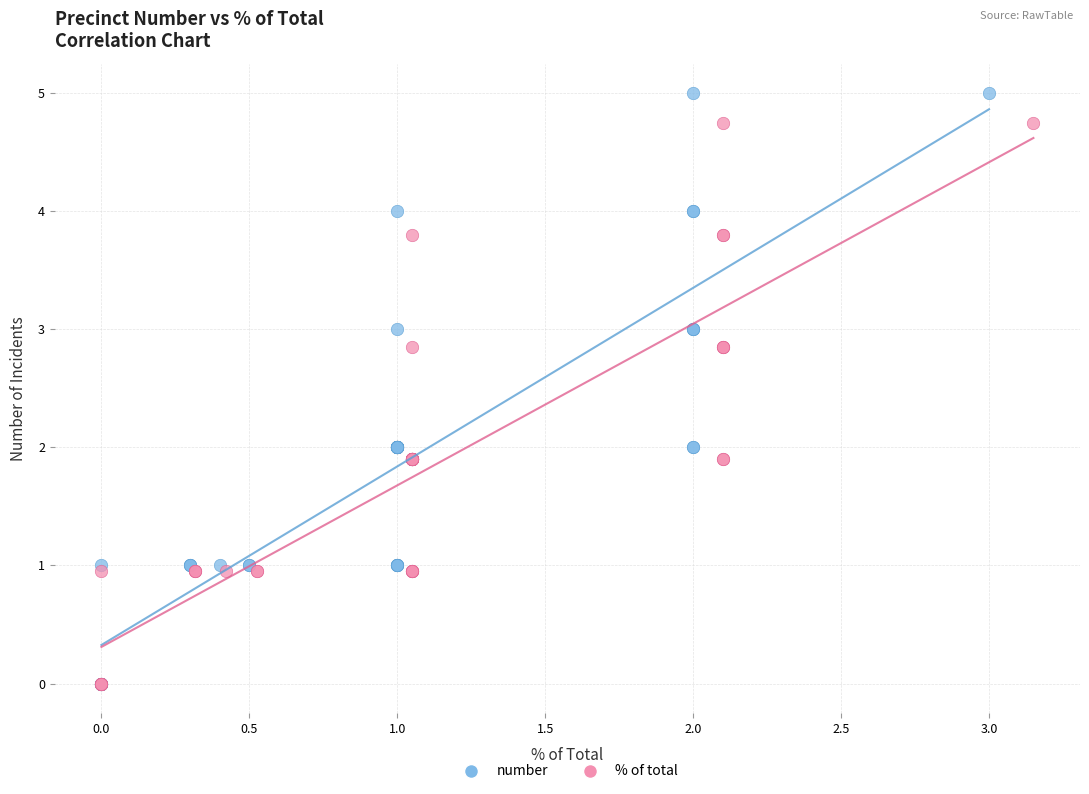

Which series has the widest spread of Y values?

number